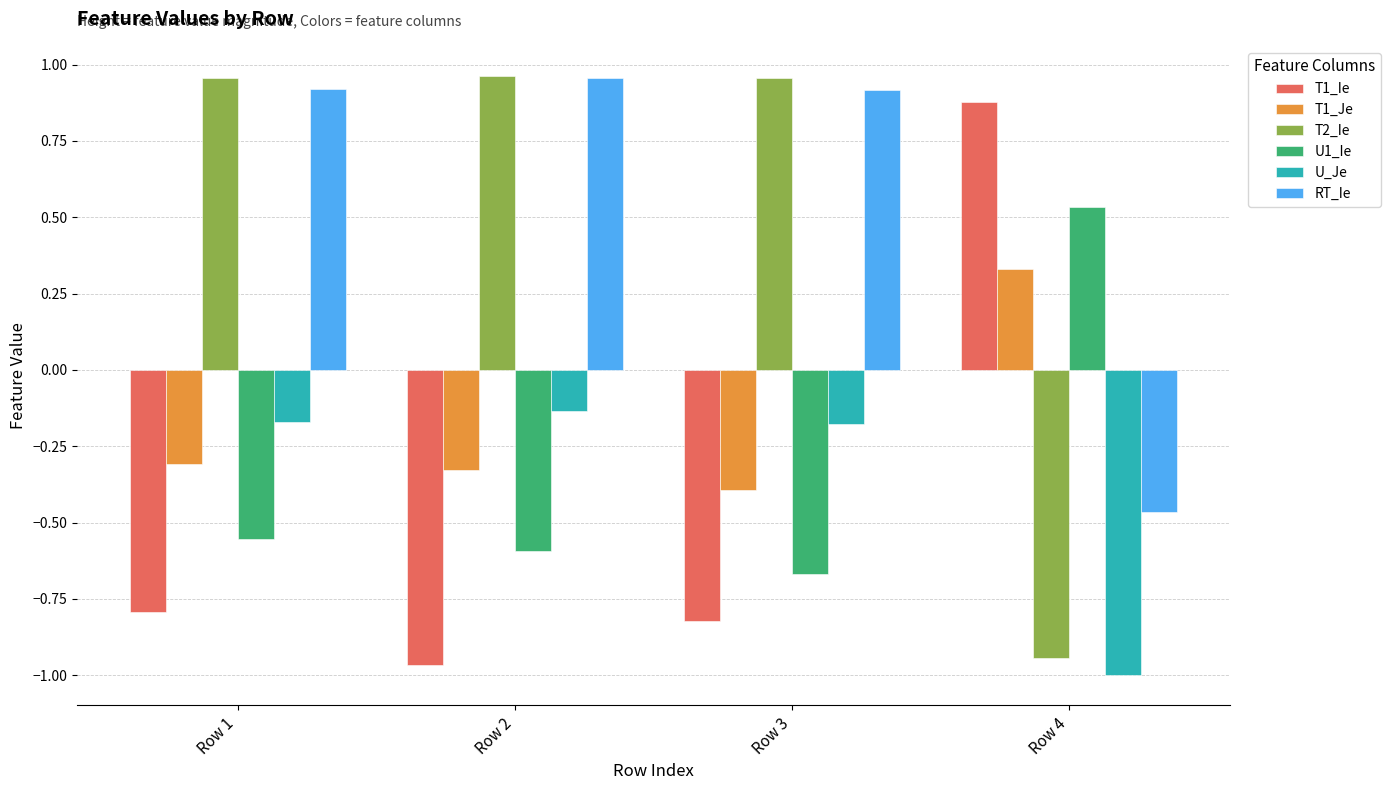

How many data points in RT_Ie are less than 0?

1